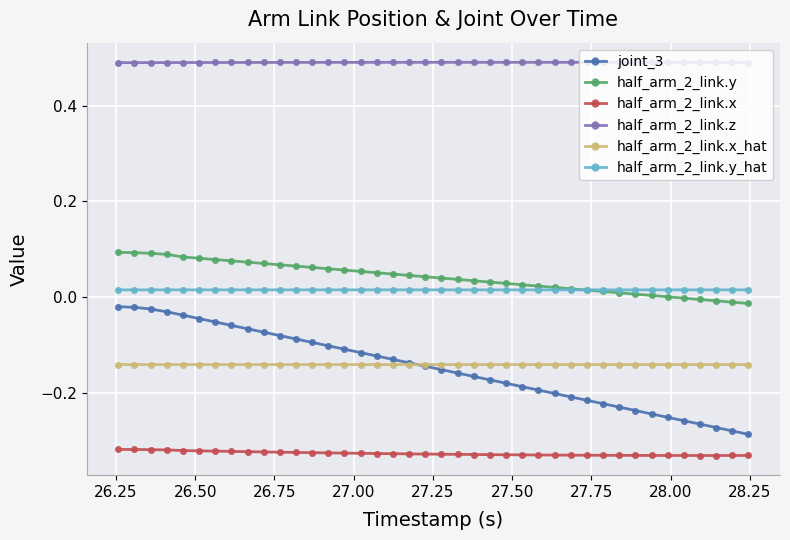

True or false: half_arm_2_link.y_hat and half_arm_2_link.z intersect in this chart.

False